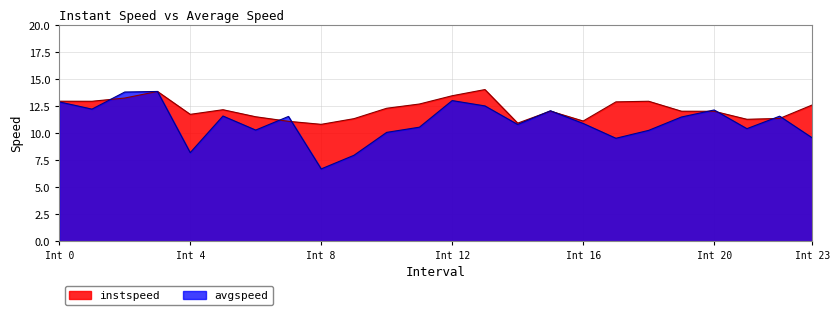

Does the chart display data point markers on the line(s)?

No